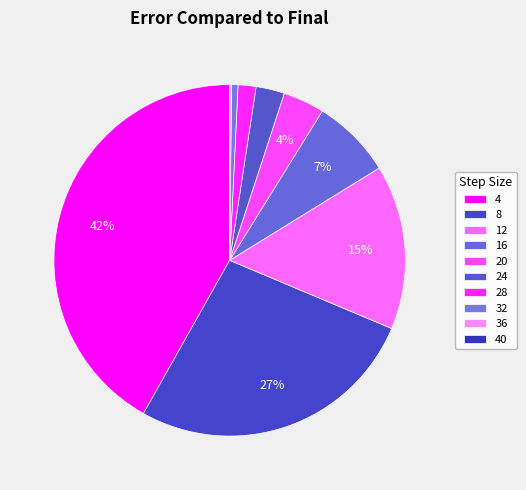

What is the change in value from 8 to 40?

-1582